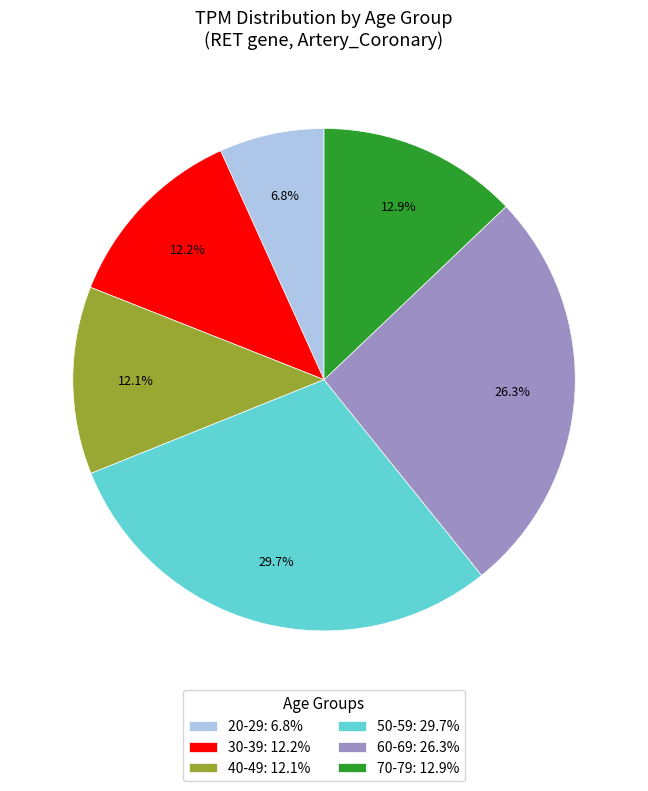

What is the largest slice in the pie chart?

50-59